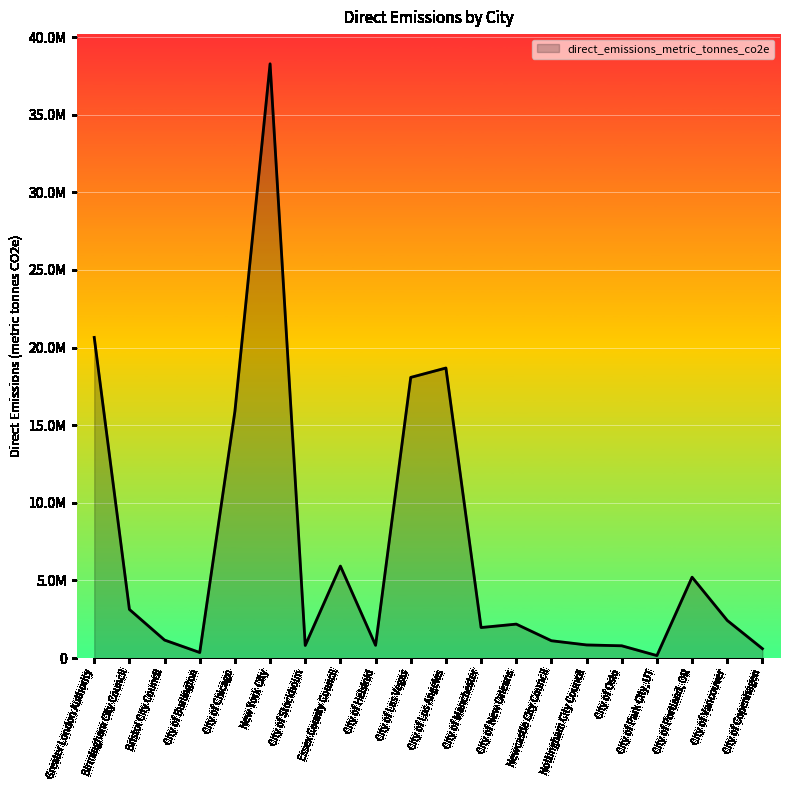

True or false: the data shows 5925463.8 at Essex County Council.

True